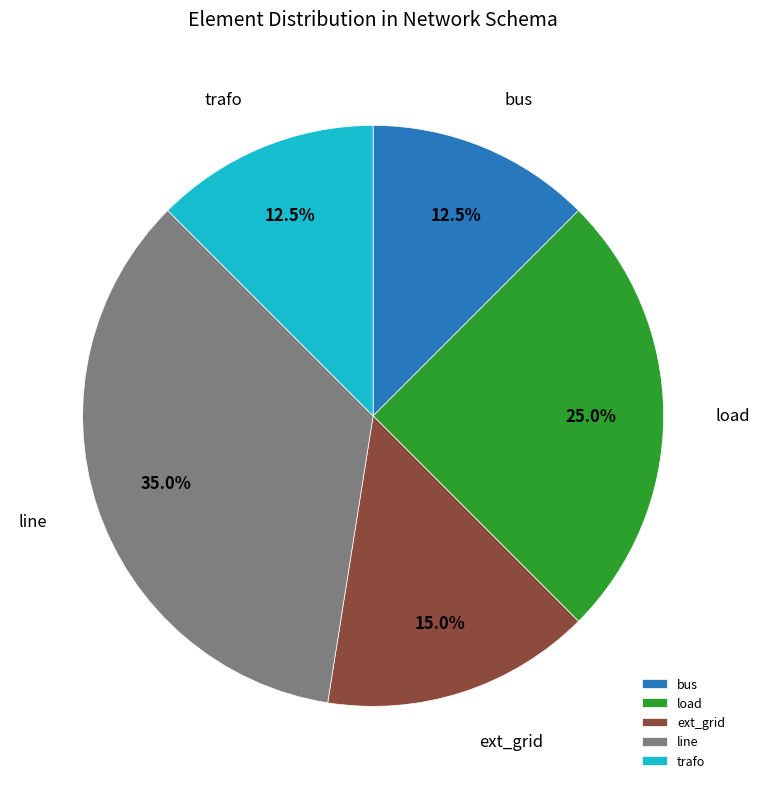

The line slice represents 40% of the pie. True or false?

False